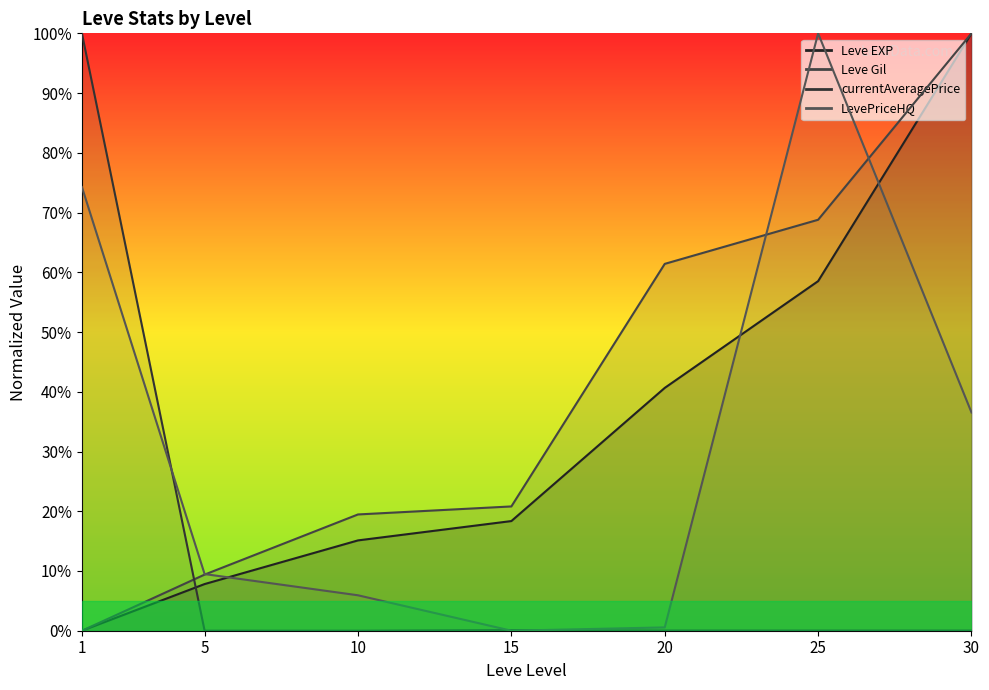

Reading left to right, extract all data points from this chart.

Leve EXP: 0.0	7.8	15.1	18.4	40.6	58.5	100.0
Leve Gil: 0.0	9.4	19.5	20.8	61.4	68.8	100.0
currentAveragePrice: 100.0	0.0	0.0	0.1	0.0	0.0	0.0
LevePriceHQ: 74.3	9.5	5.9	0.0	0.6	100.0	36.5